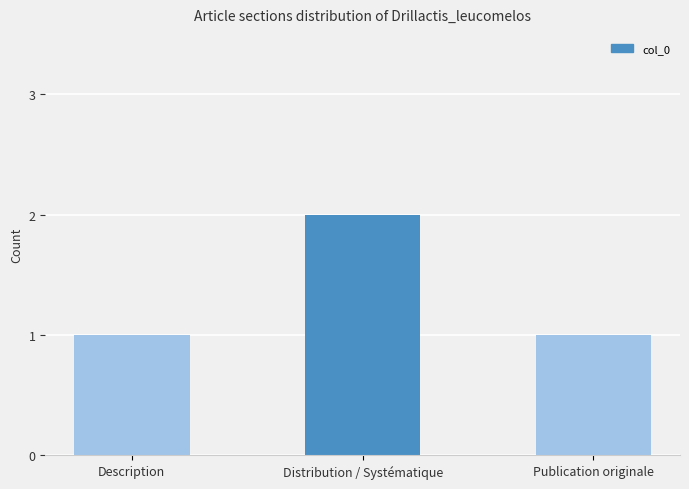

Count the number of categories in the chart.

3